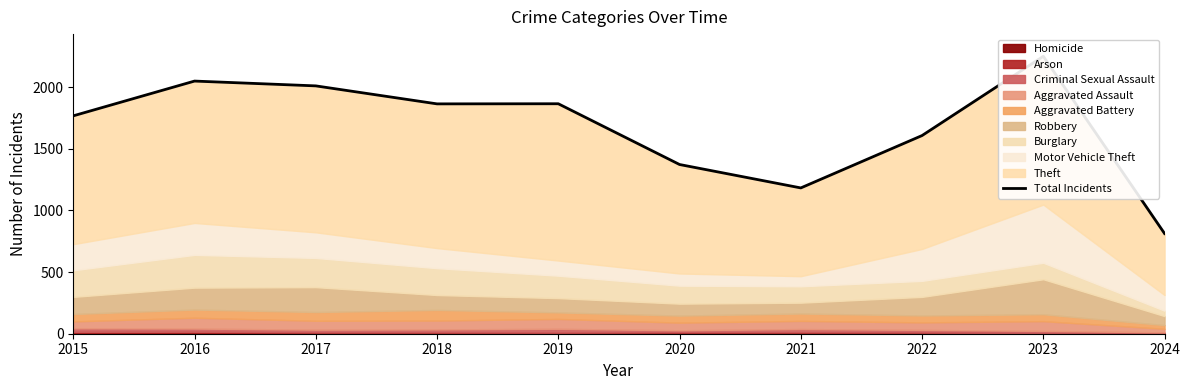

The chart shows a value of 1373 at 2020. True or false?

True